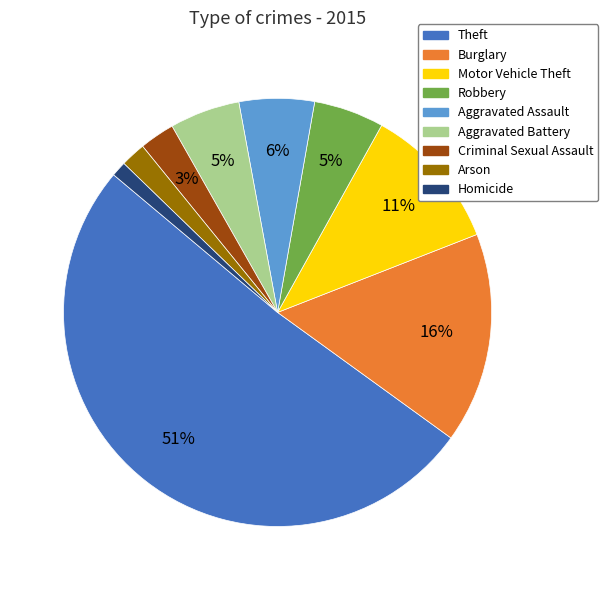

The Homicide slice represents 11% of the pie. True or false?

False